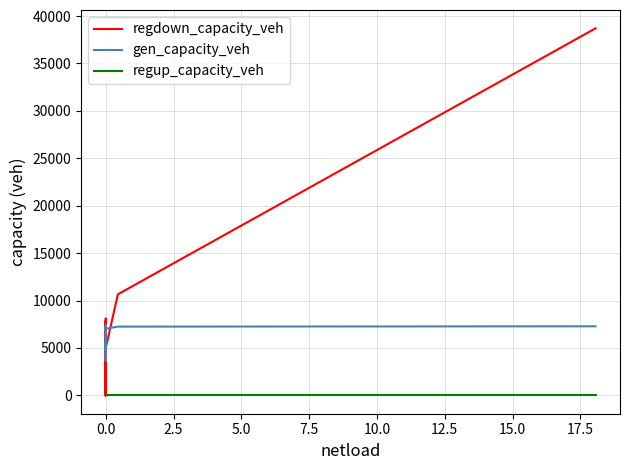

True or false: regdown_capacity_veh and regup_capacity_veh cross at least once.

False